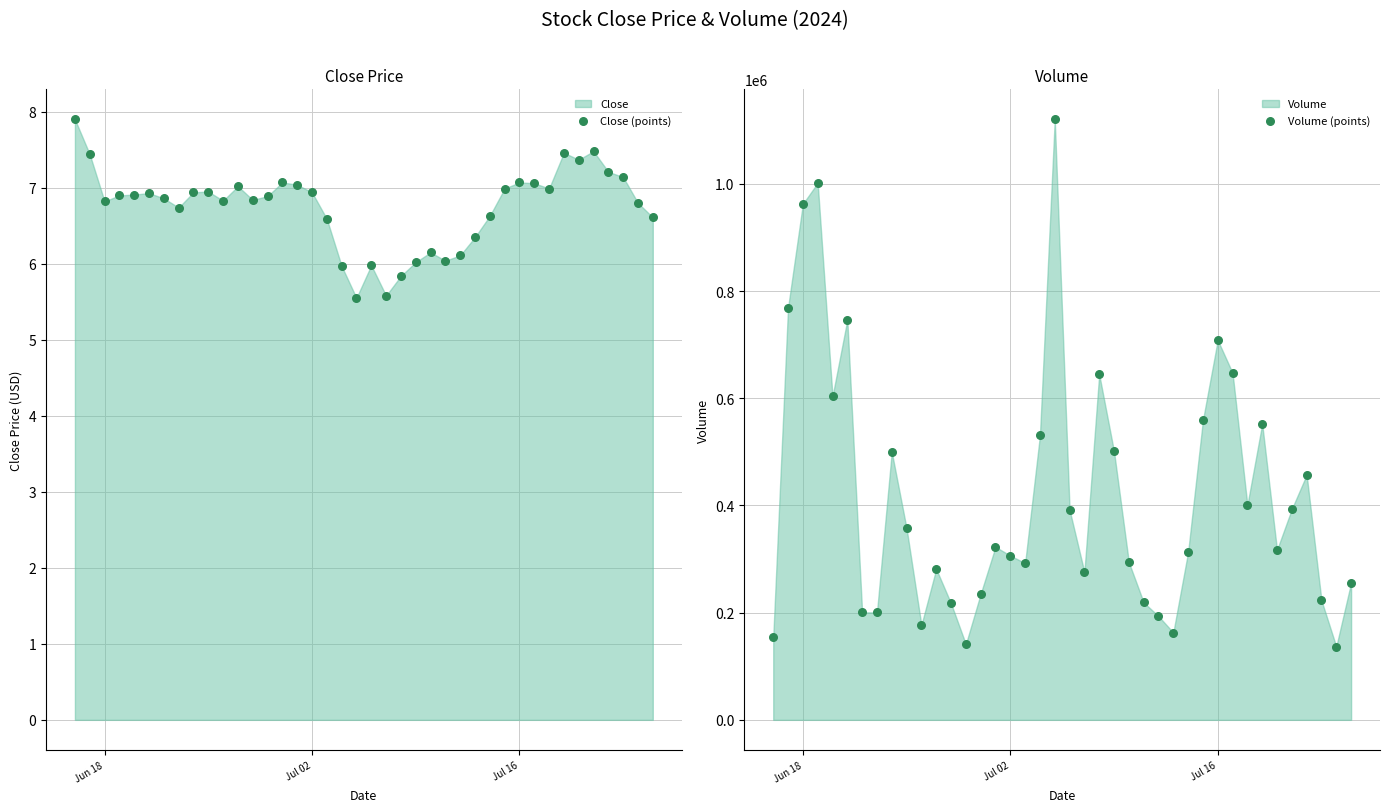

At how many categories does at least one series exceed 549770?

11